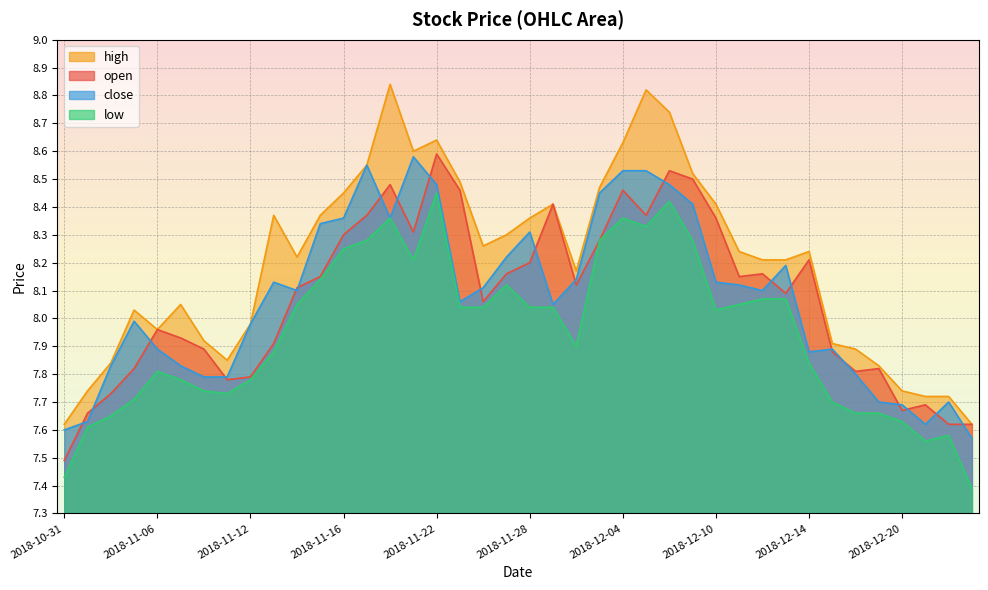

Which category has the lowest value across all series?

2018-12-25